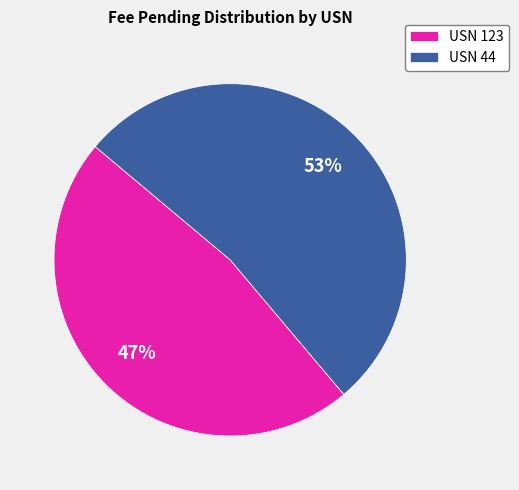

To the nearest percent, what is the average slice percentage?

50%